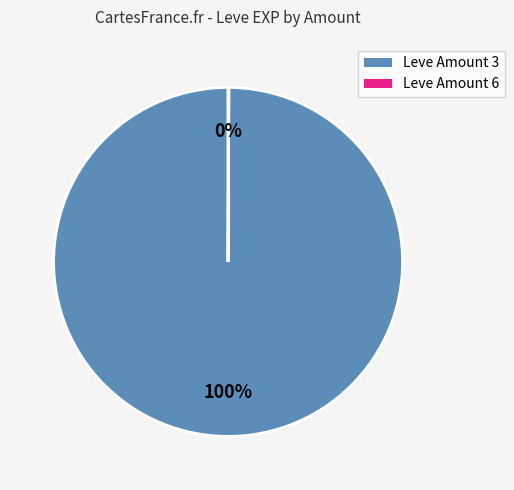

Is there a majority slice in this chart?

Yes